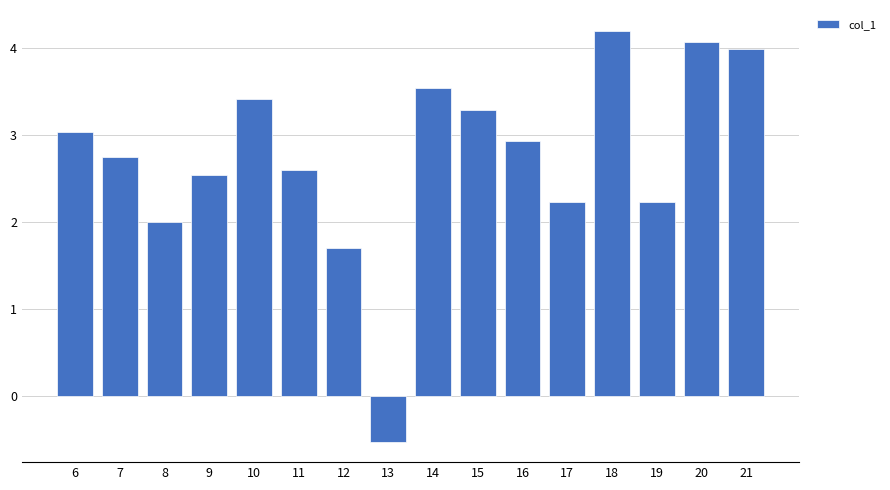

What is the sum of the values at 21 and 20?

8.1